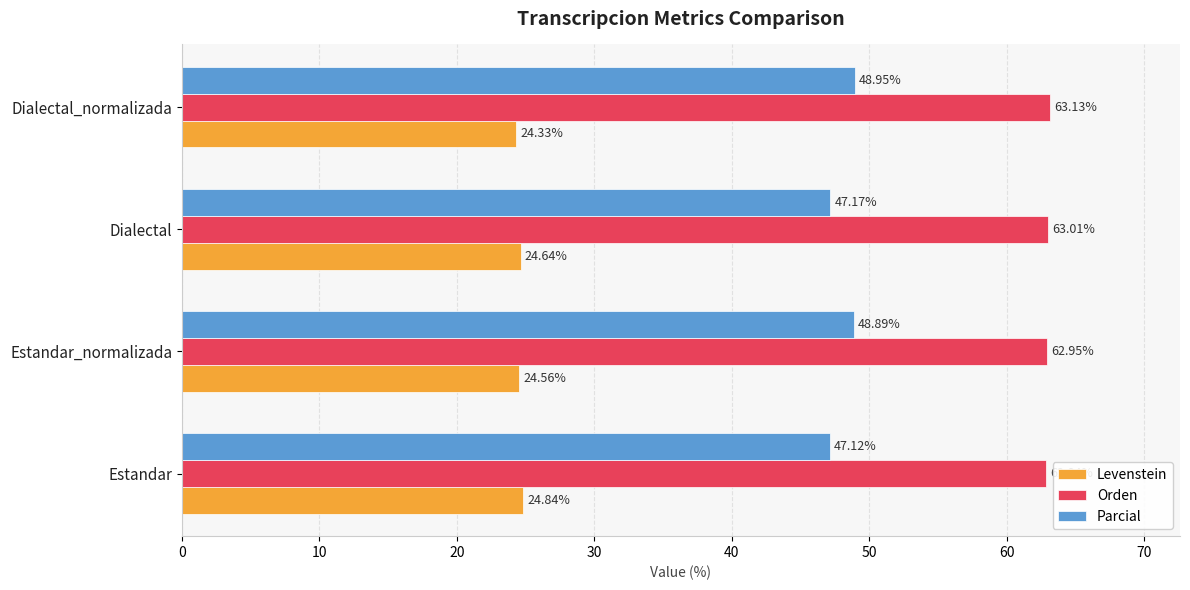

List the series in order of their peak value, highest first.

Orden, Parcial, Levenstein